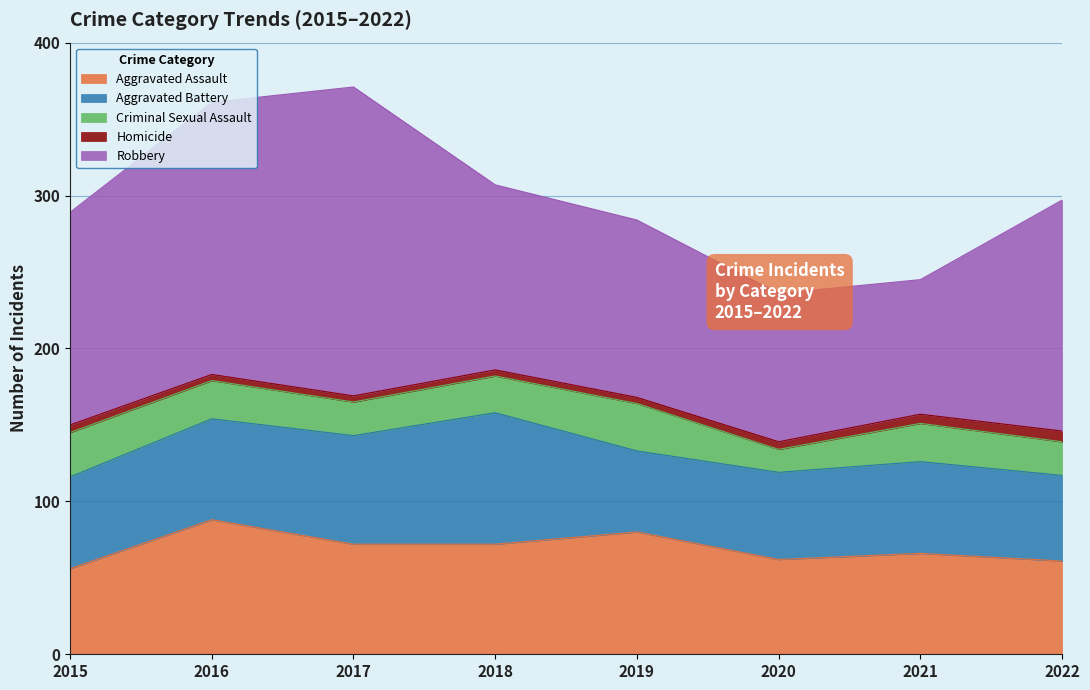

What is the value of the Homicide point at the 1st from the left?

5